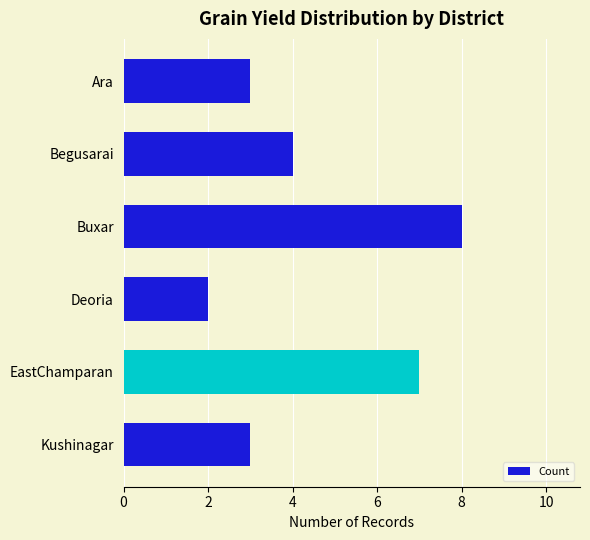

What is the sum of all values?

27